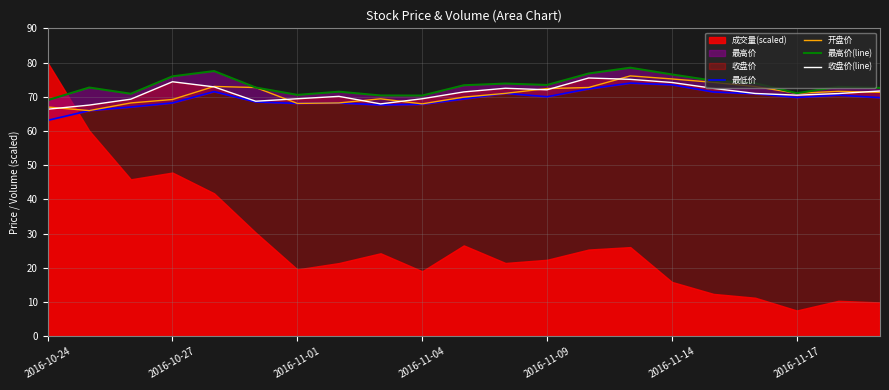

What is the maximum value for 收盘价(line)?

75.5